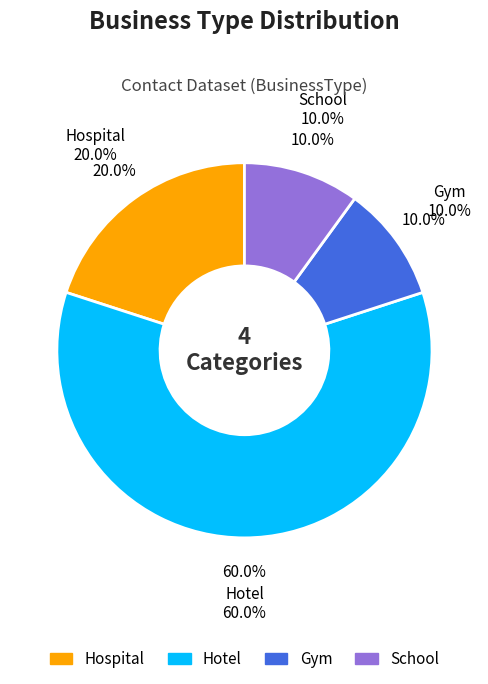

Does Gym represent more than half of the total?

No